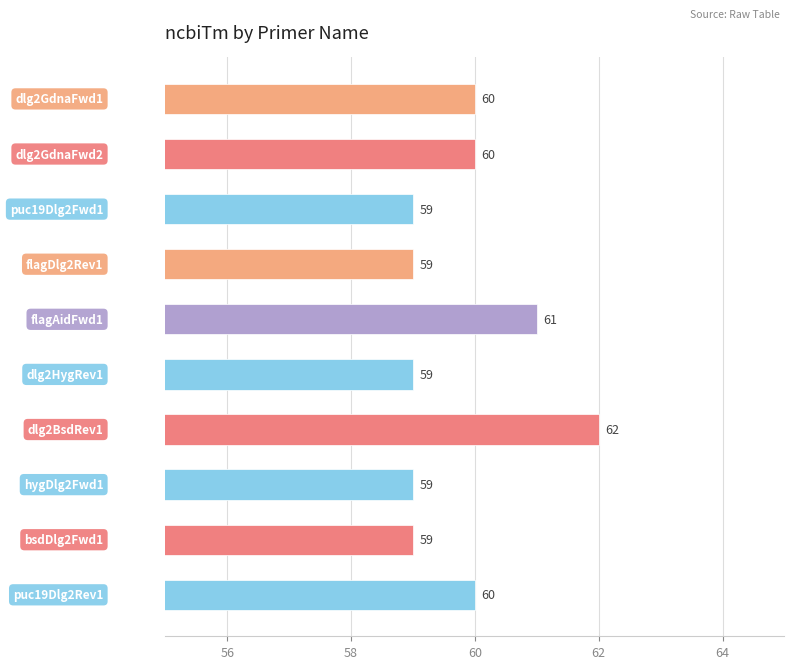

Count the values in the range 59 to 60.

8